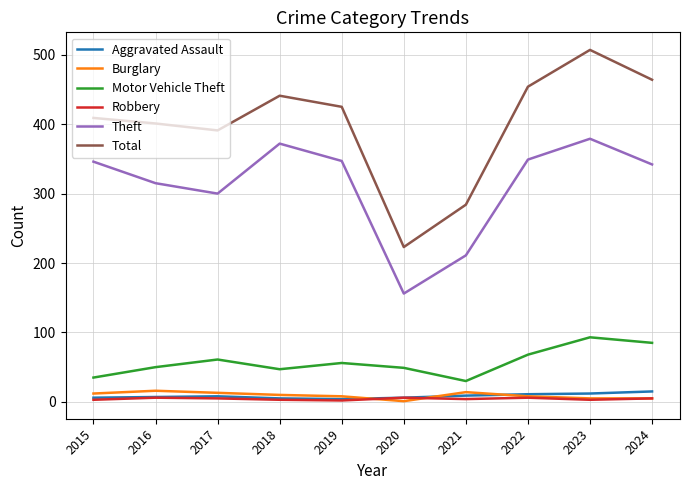

Where is the first local maximum for Motor Vehicle Theft?

2017